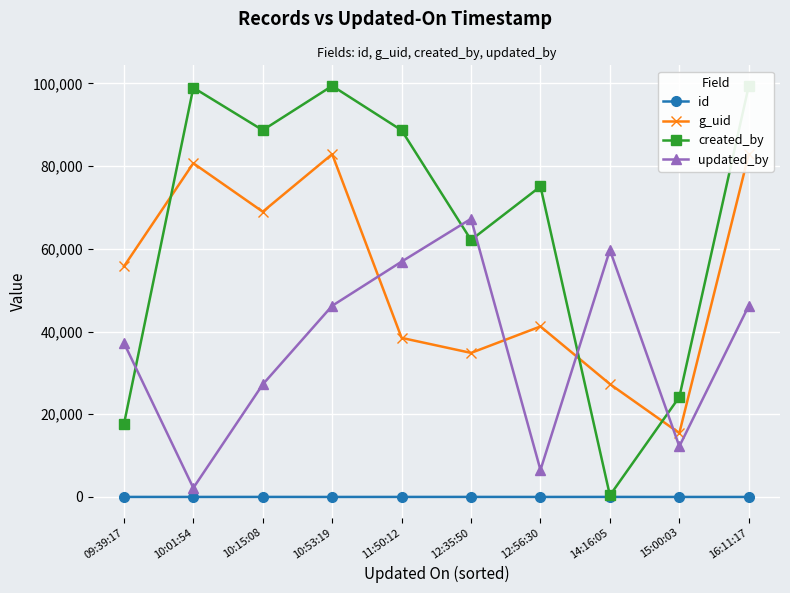

Where is the first local maximum for created_by?

10:01:54